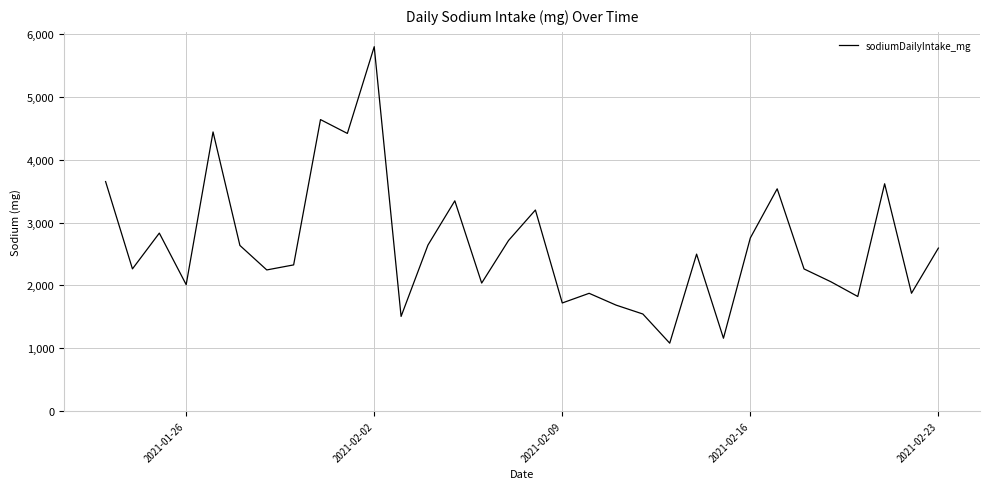

Does the chart have visible grid lines?

Yes